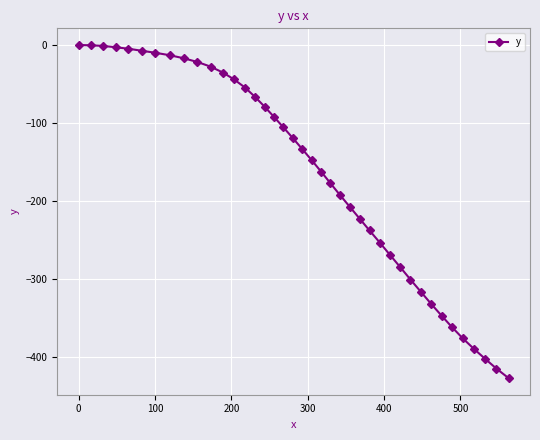

Does the chart display data point markers on the line(s)?

Yes